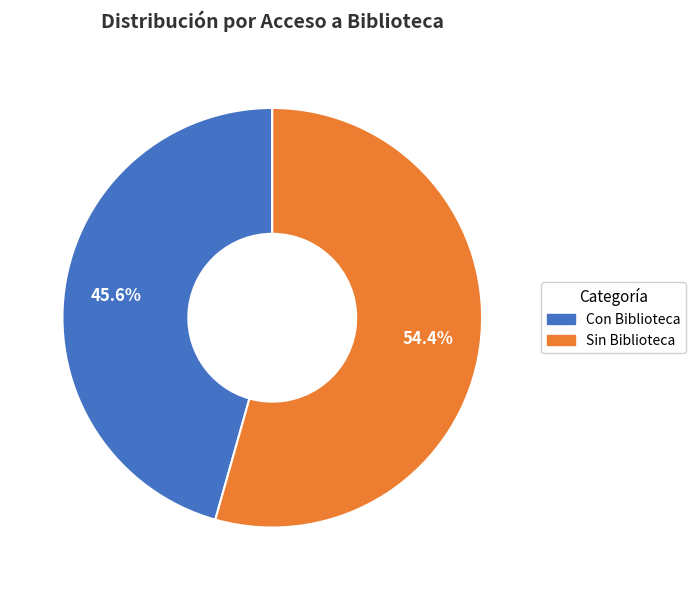

Does Sin Biblioteca account for over 50% of the chart?

Yes